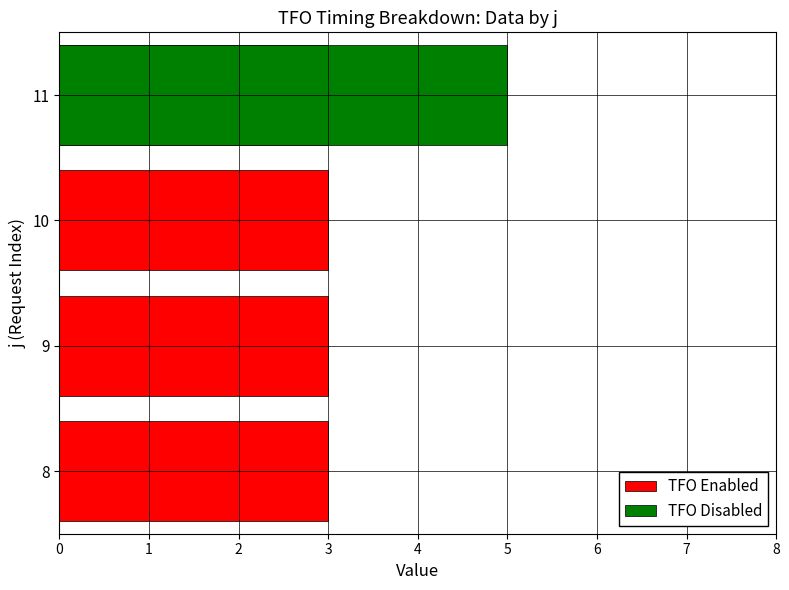

Count the number of categories in the chart.

4